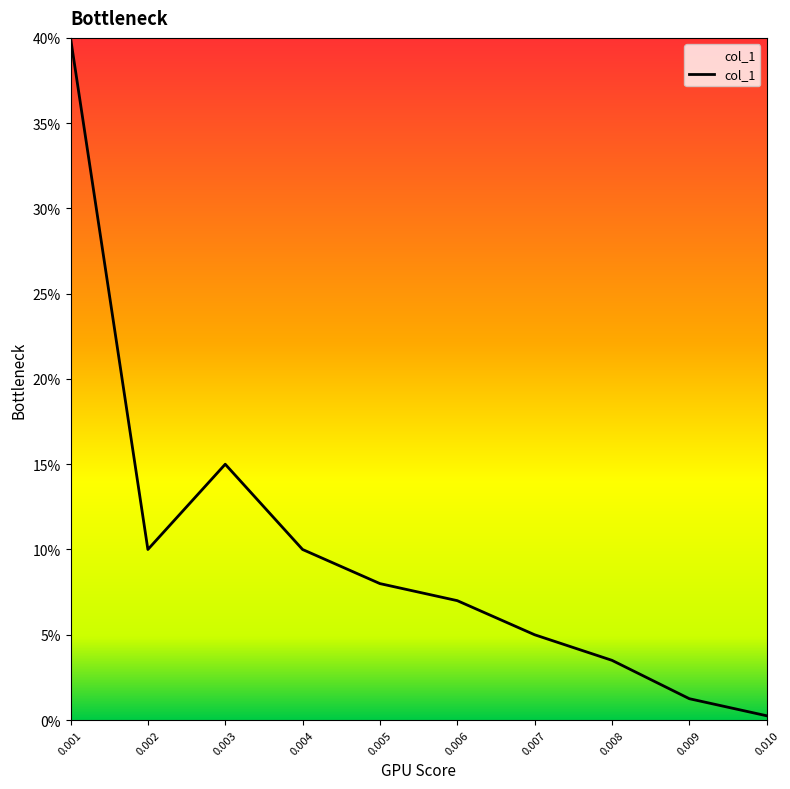

Does the chart have visible grid lines?

No